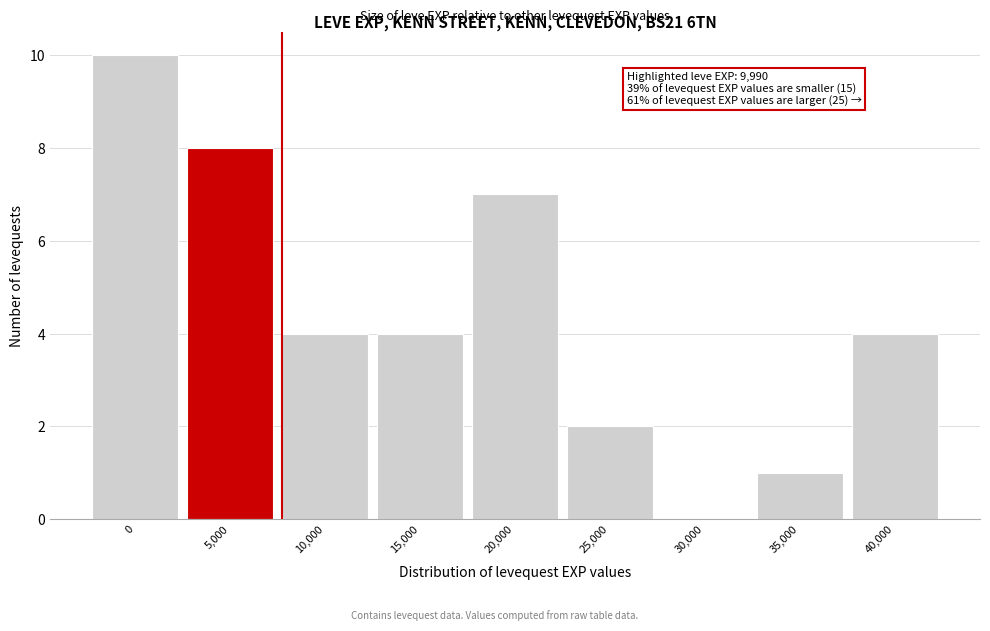

Reading right to left, what are all the values shown in this chart?

40,000=4	35,000=1	30,000=0	25,000=2	20,000=7	15,000=4	10,000=4	5,000=8	0=10